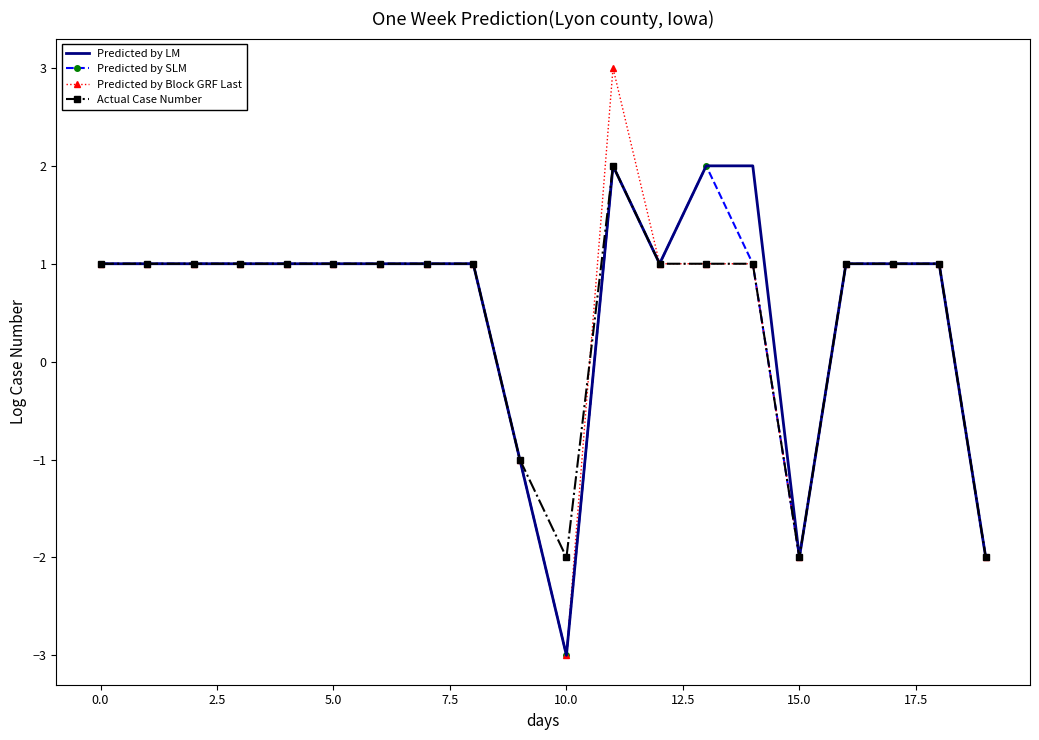

What is the maximum value shown in the chart?

3